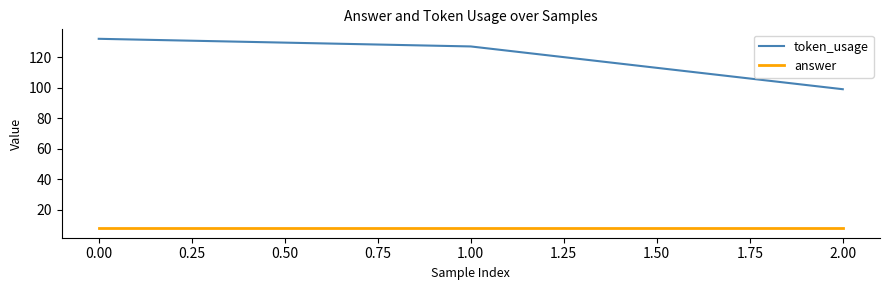

The value of token_usage at 1.00 is 41. True or false?

False